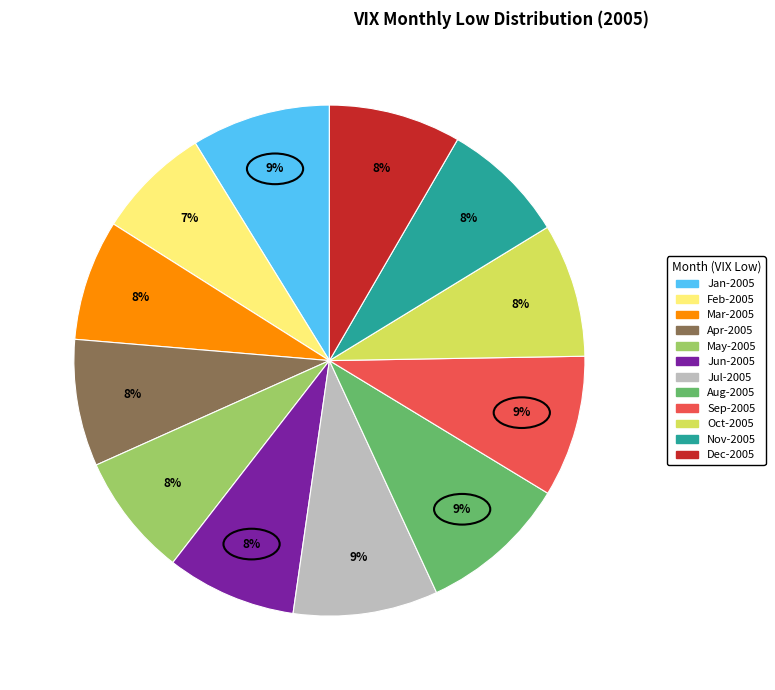

Is there a majority slice in this chart?

No